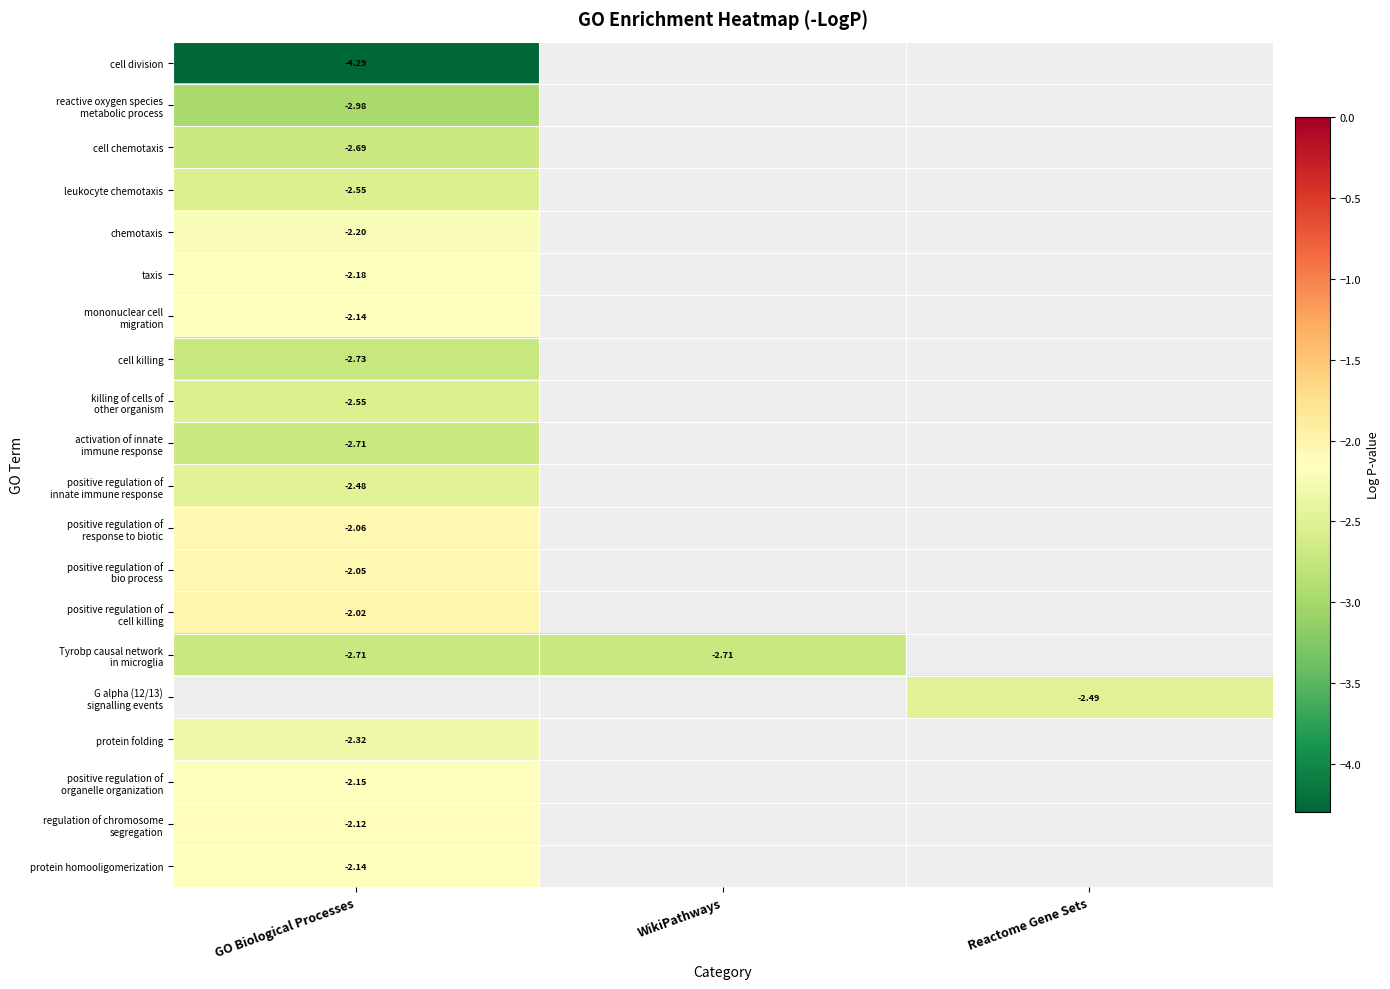

Is the value of leukocyte chemotaxis at GO Biological Processes greater than the value of cell division at GO Biological Processes?

Yes